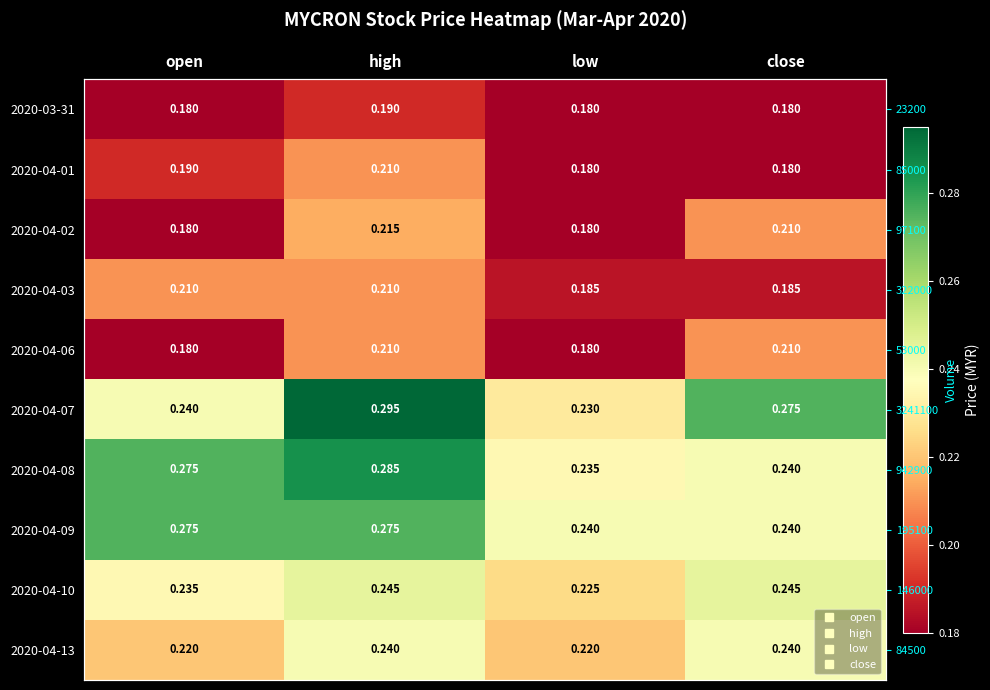

What is the sum of all 2020-04-01 values?

0.8